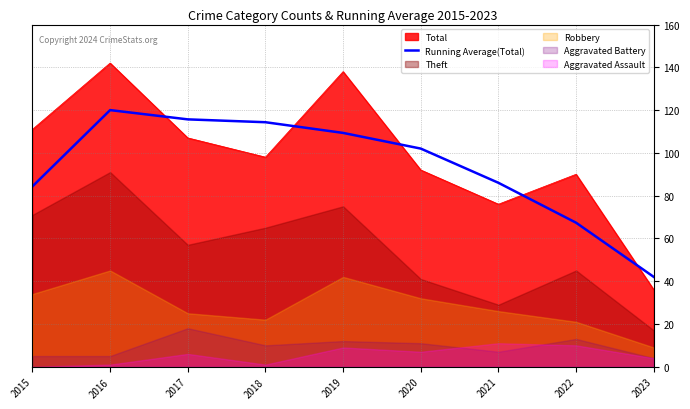

Reading right to left, extract all data points from this chart.

2023=42.0	2022=67.3	2021=86.0	2020=102.0	2019=109.3	2018=114.3	2017=115.7	2016=120.0	2015=84.3